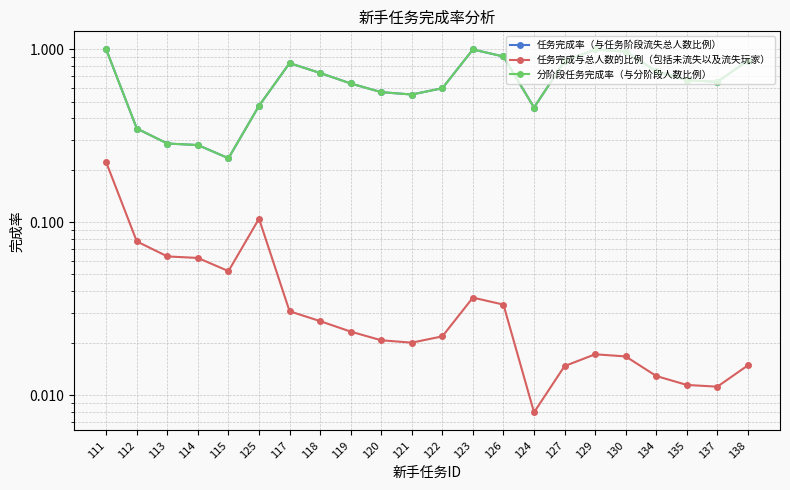

In 分阶段任务完成率（与分阶段人数比例）, how many points are higher than both neighbors (excluding endpoints)?

3